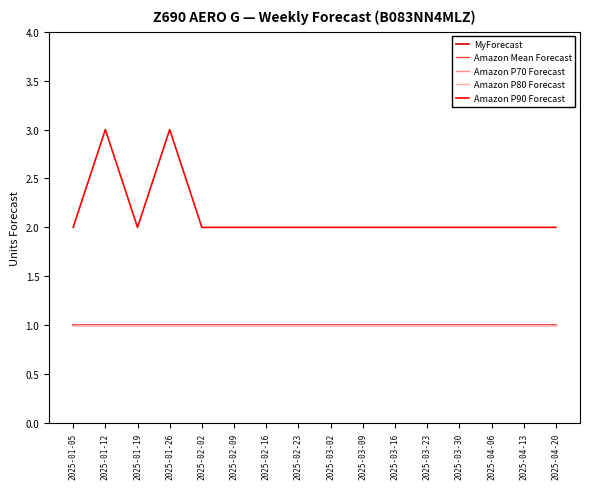

What is the difference between the maximum and minimum values in the Amazon P90 Forecast series?

1